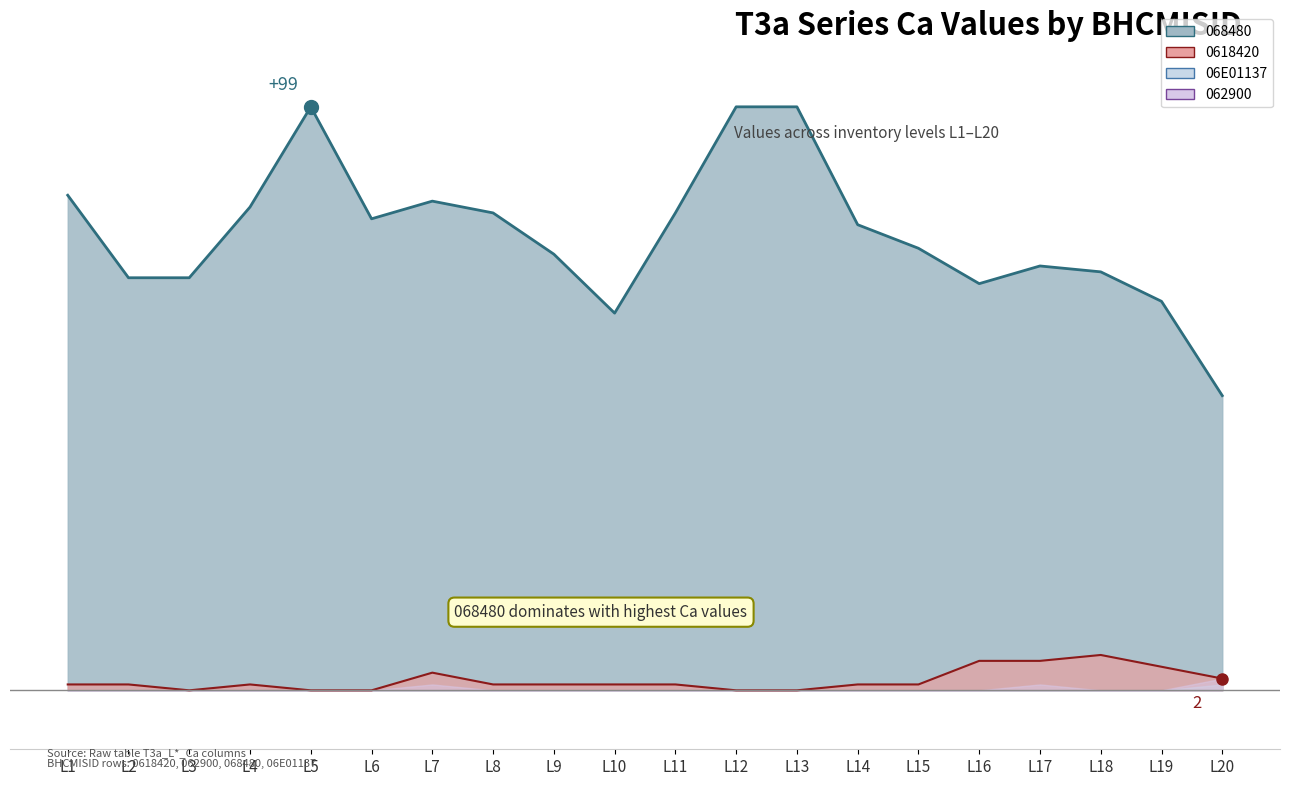

How many interior local peaks does the 068480 series have?

3